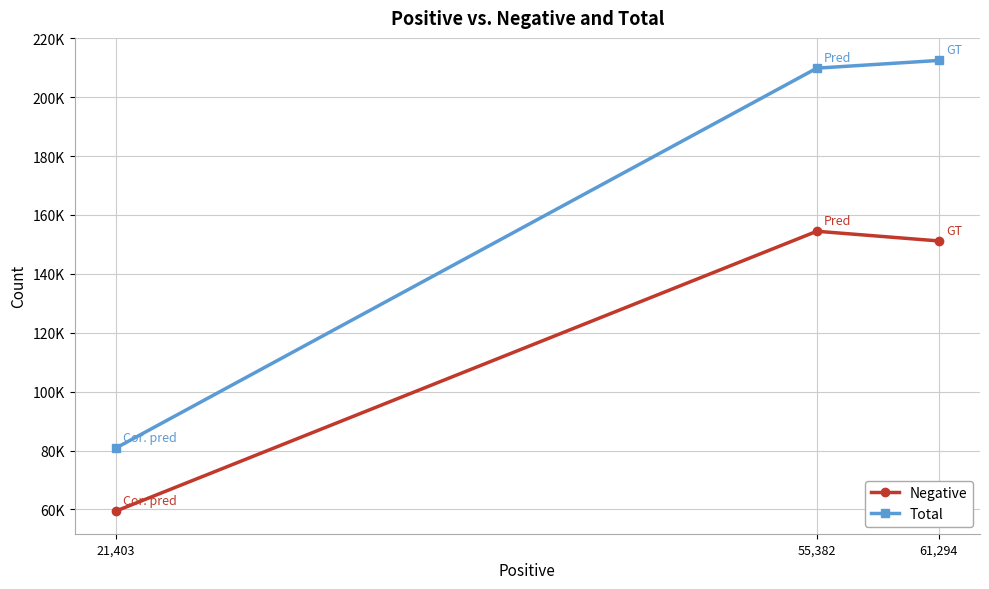

Which series has the largest total across all categories?

Total